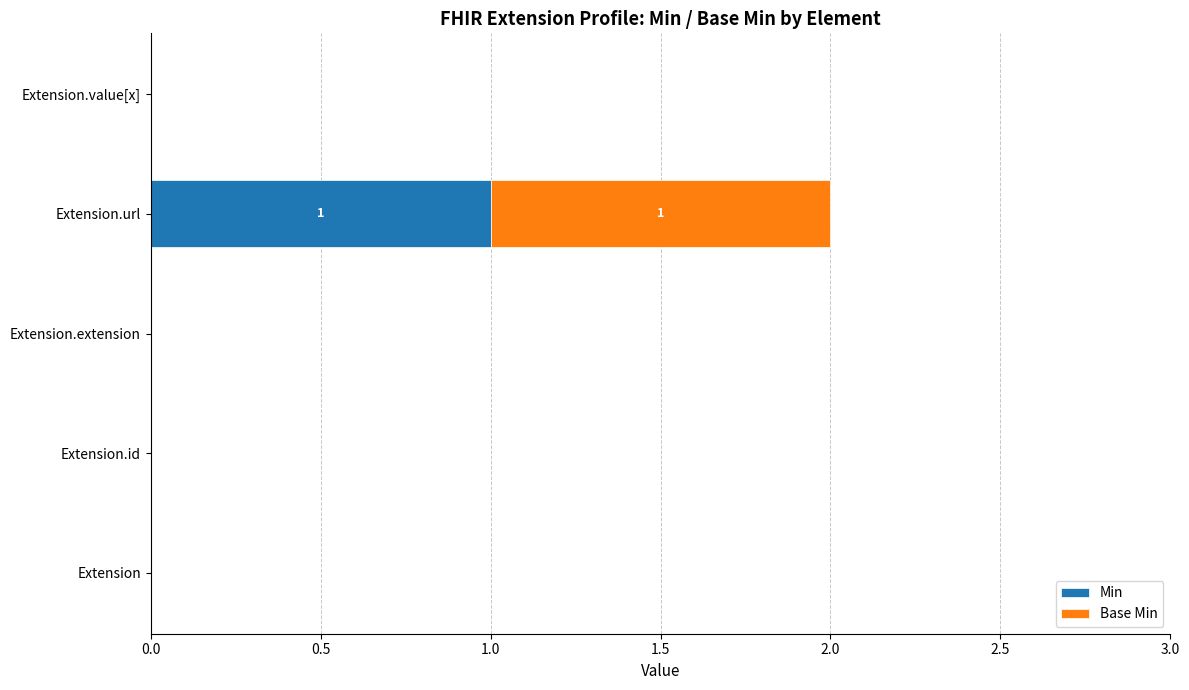

True or false: Min has a value of 1 at Extension.url.

True